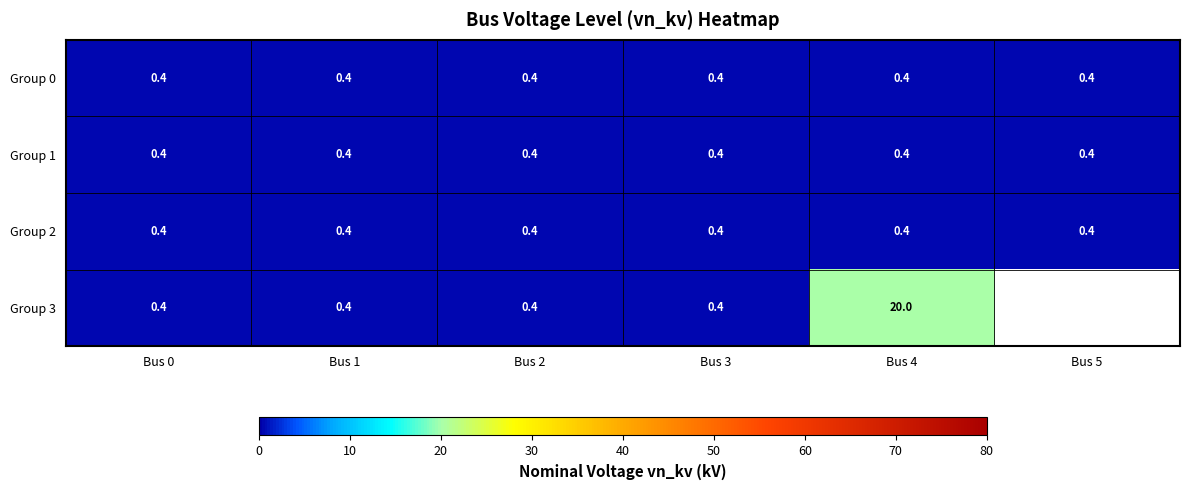

At how many categories does at least one series exceed 11?

1